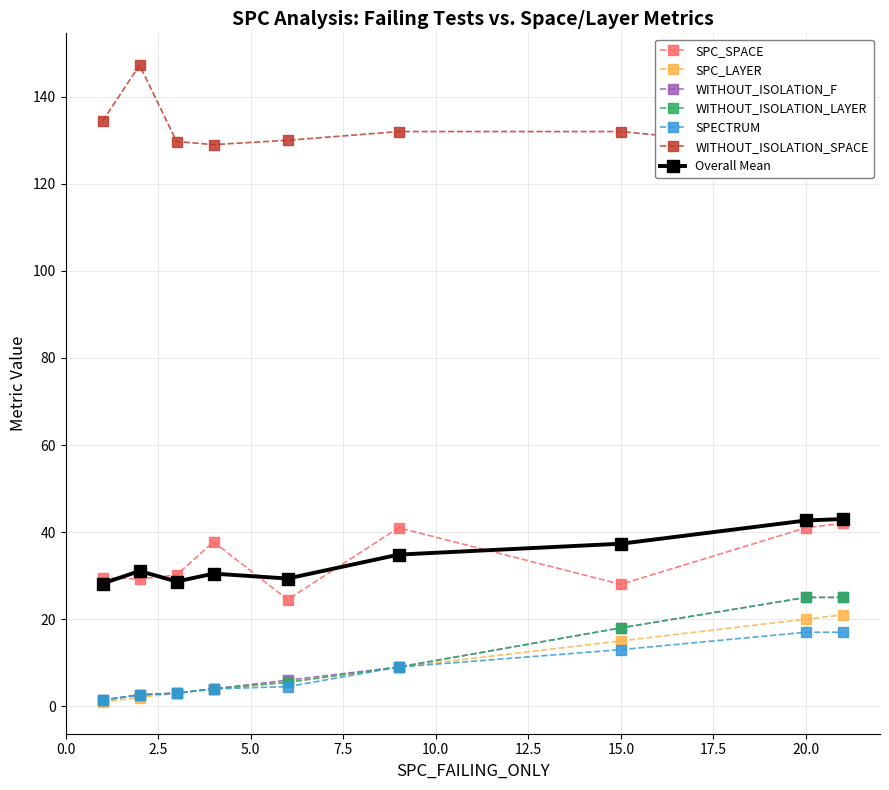

In SPC_SPACE, how many points are higher than both neighbors (excluding endpoints)?

2